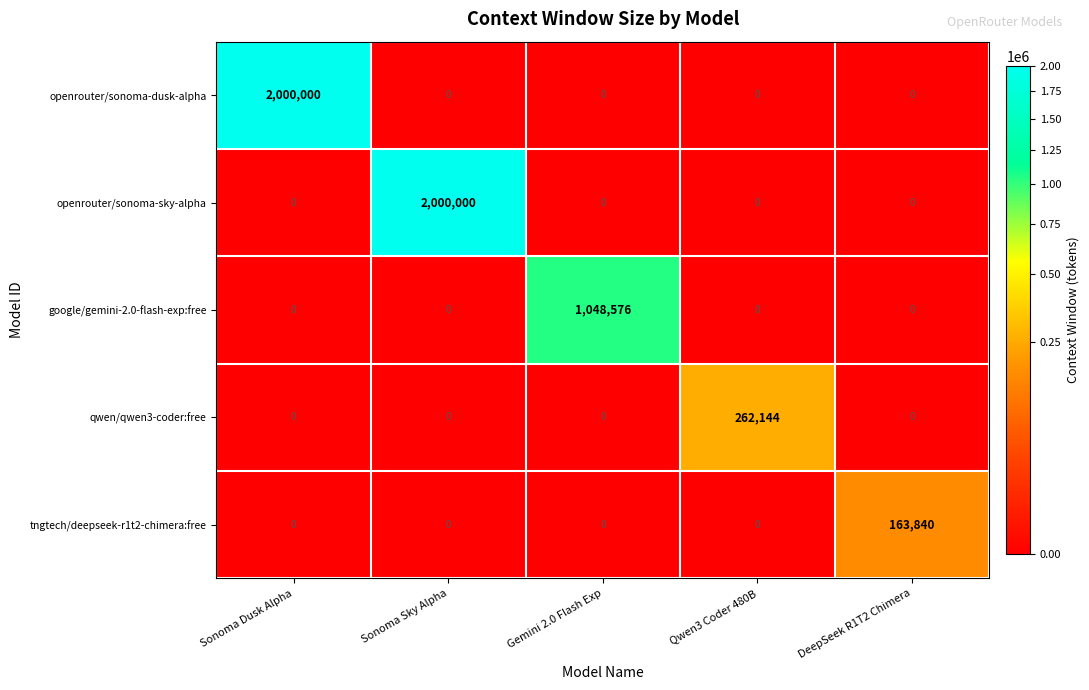

At how many categories does at least one series exceed 814242?

3